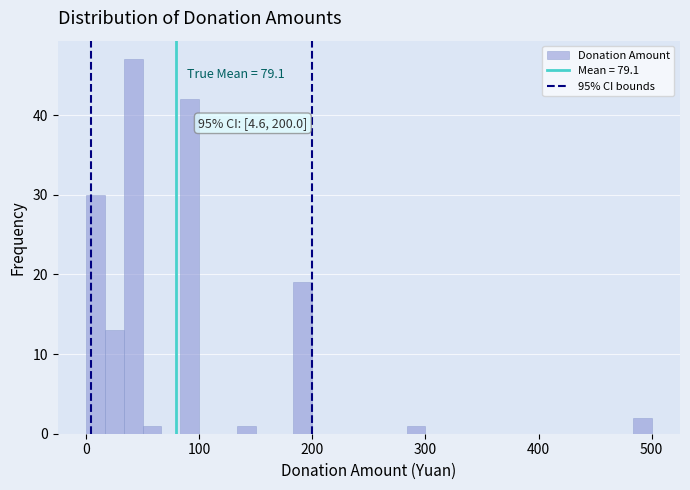

Around what value on the x-axis is the tallest bar? Give the approximate position of its centre, as read against the axis.

40